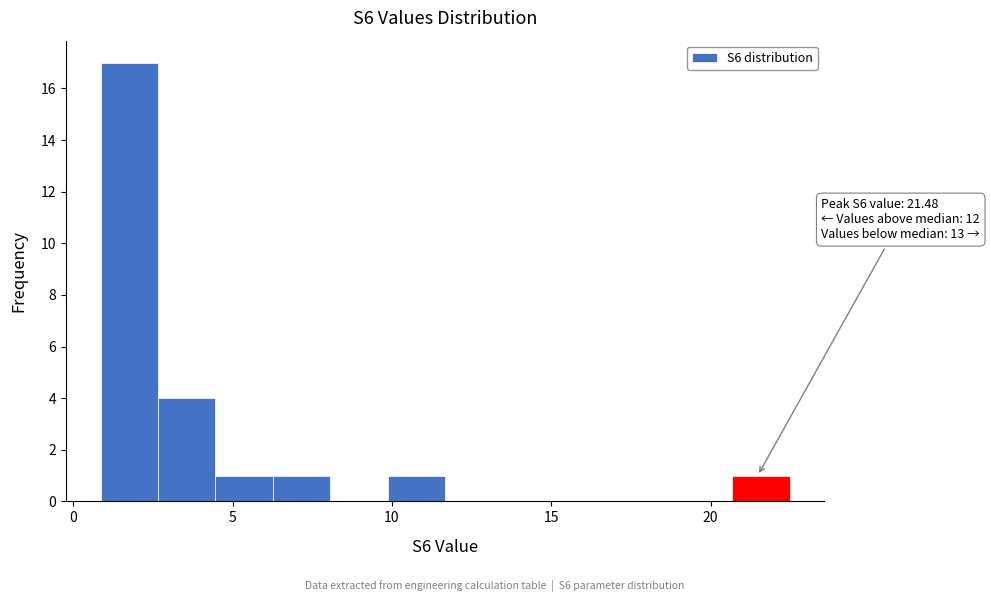

Around what value on the x-axis is the tallest bar? Give the approximate position of its centre, as read against the axis.

2.0